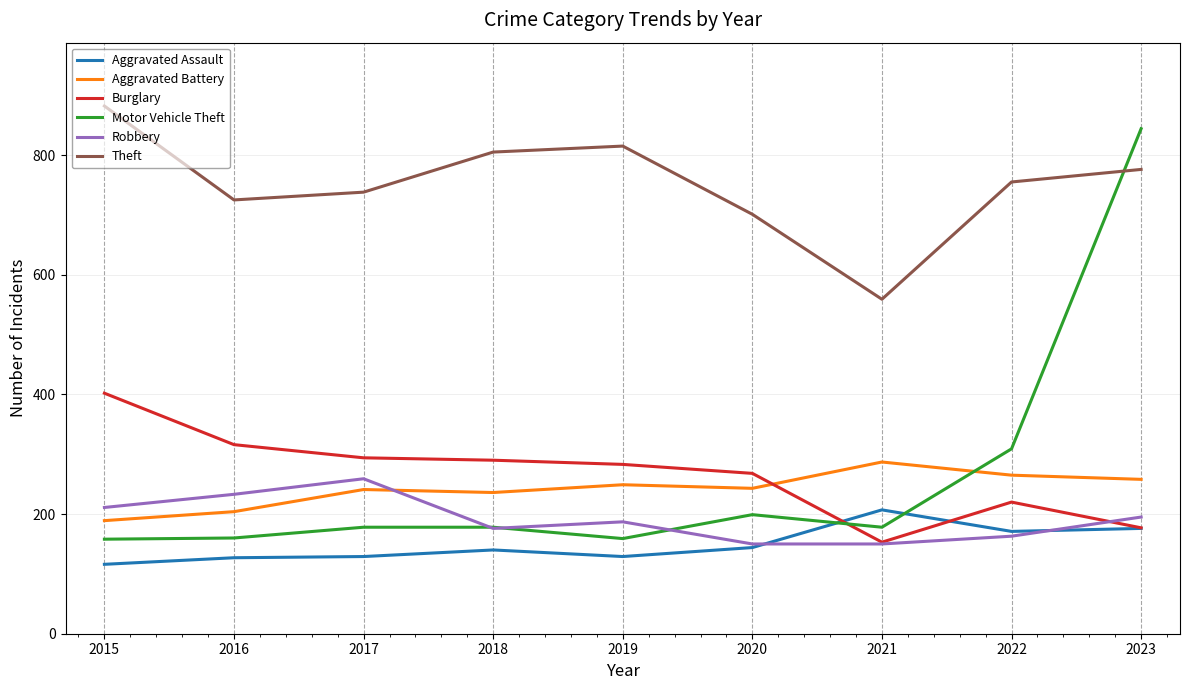

What is the minimum value for Motor Vehicle Theft?

158